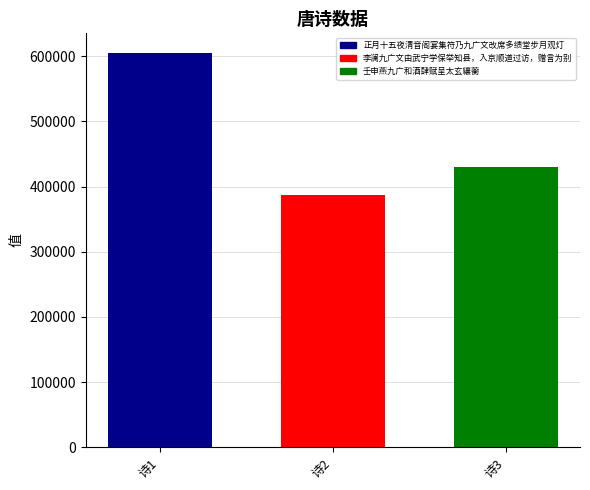

What is the spread (max minus min) of values at 诗2?

218214